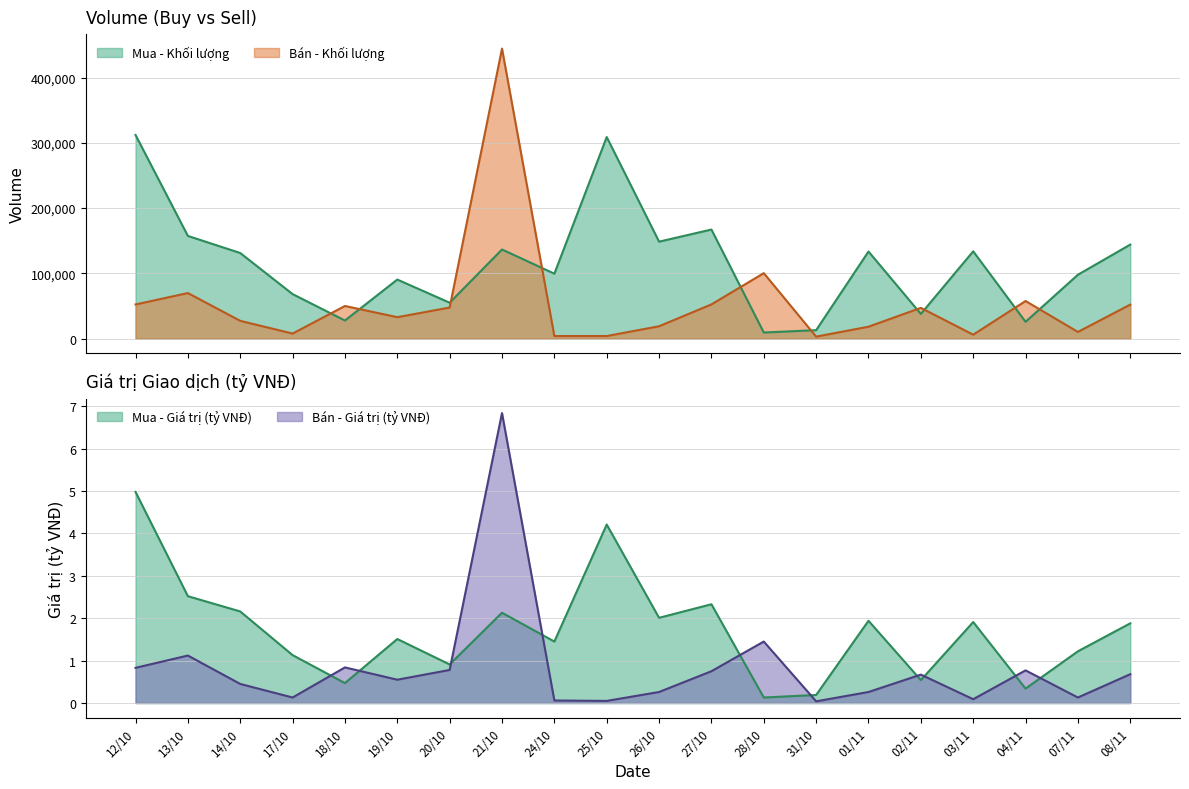

Between which two adjacent categories do Mua - Khối lượng and Bán - Khối lượng first intersect?

17/10 and 18/10